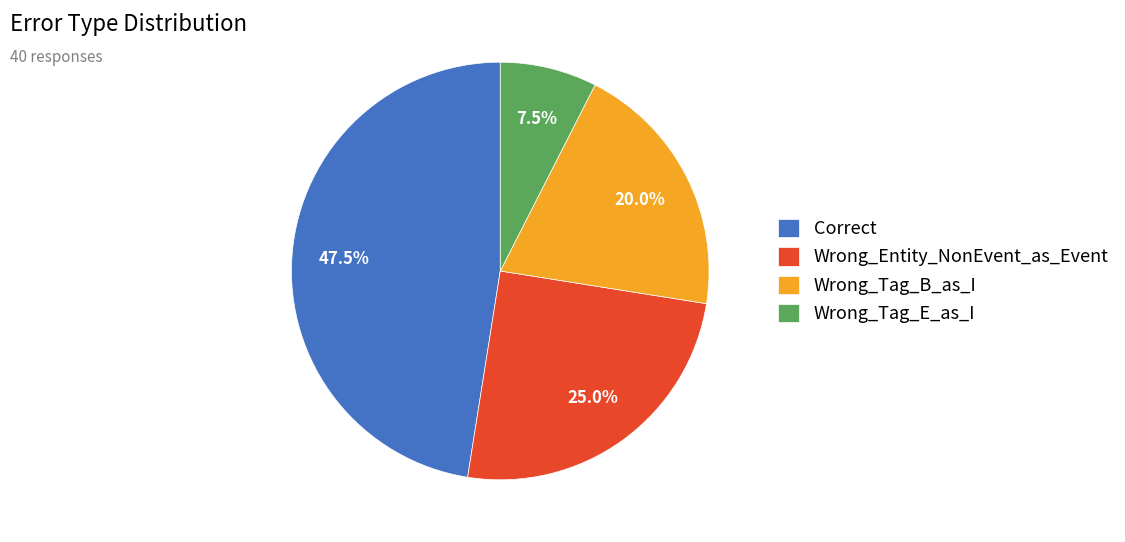

Is the sum of Wrong_Tag_B_as_I and Wrong_Tag_E_as_I greater than half?

No